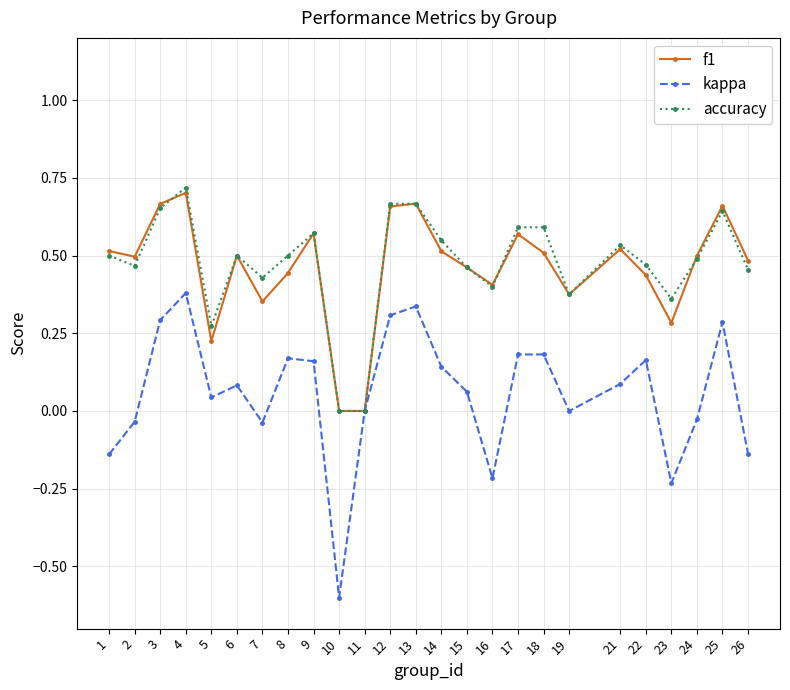

True or false: f1 and accuracy intersect in this chart.

True